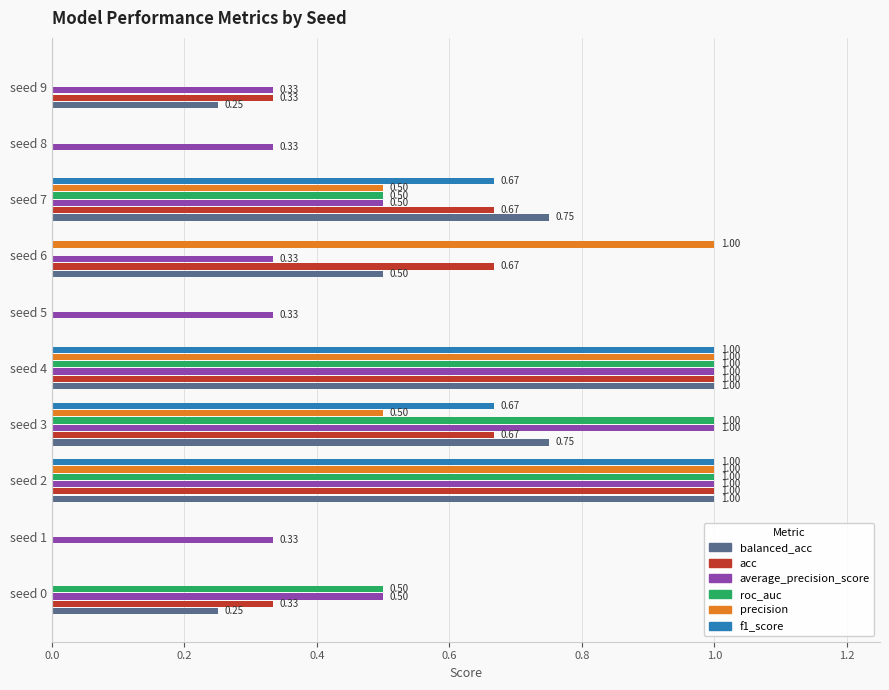

What is the sum of all balanced_acc values?

4.5